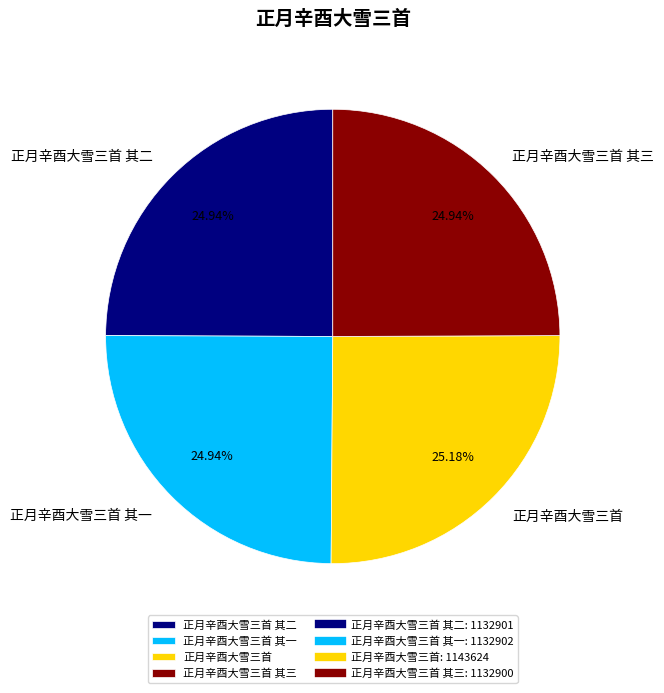

How many segments does this pie chart have?

4